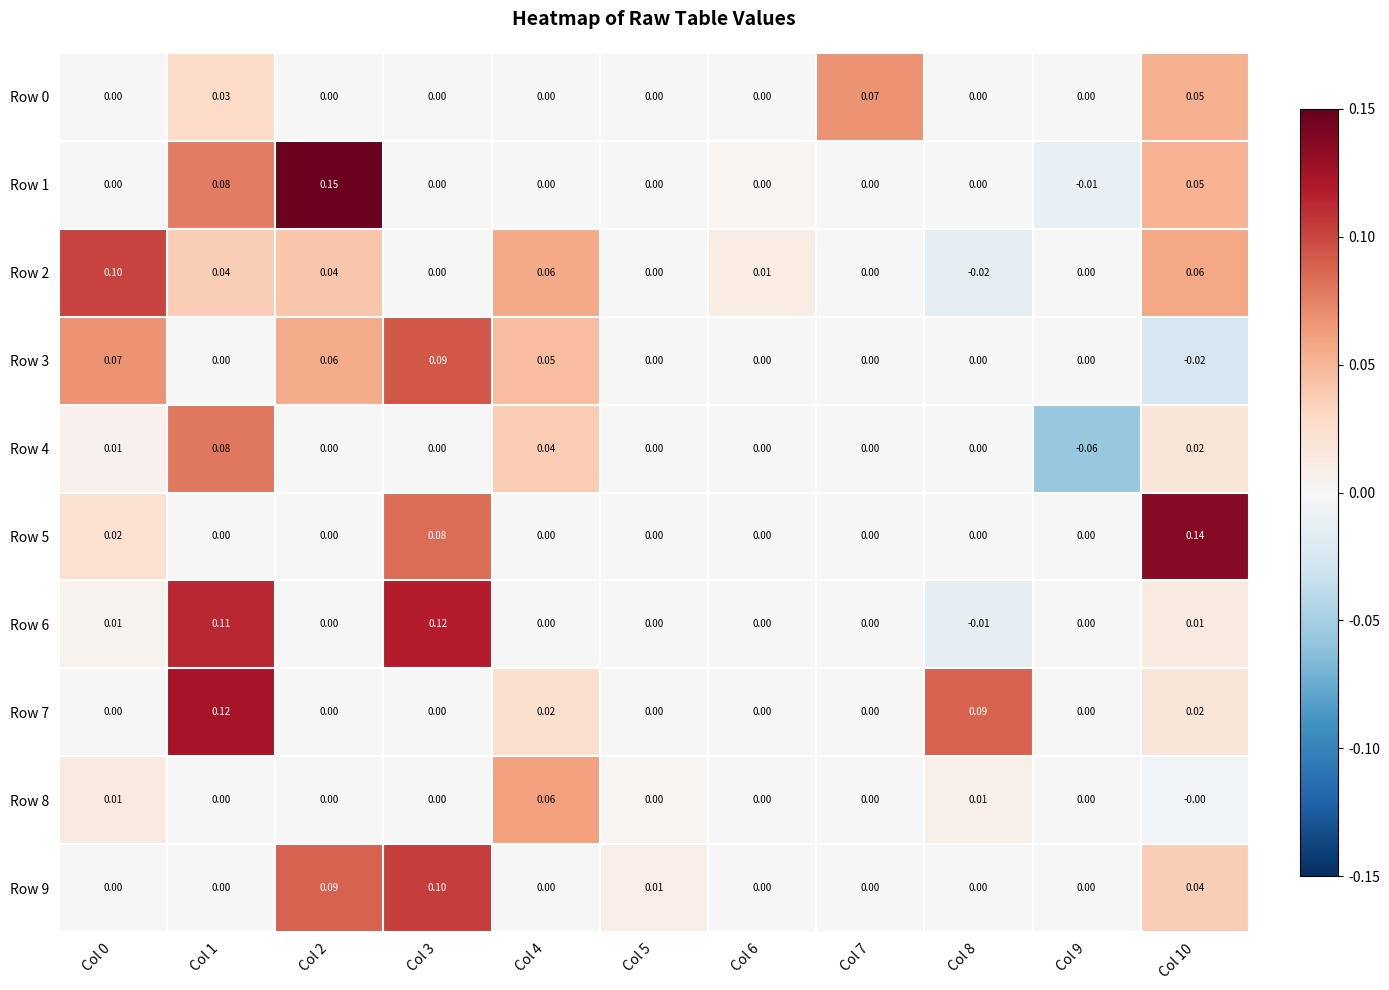

Is the value of Row 5 at Col 10 greater than the value of Row 7 at Col 8?

Yes